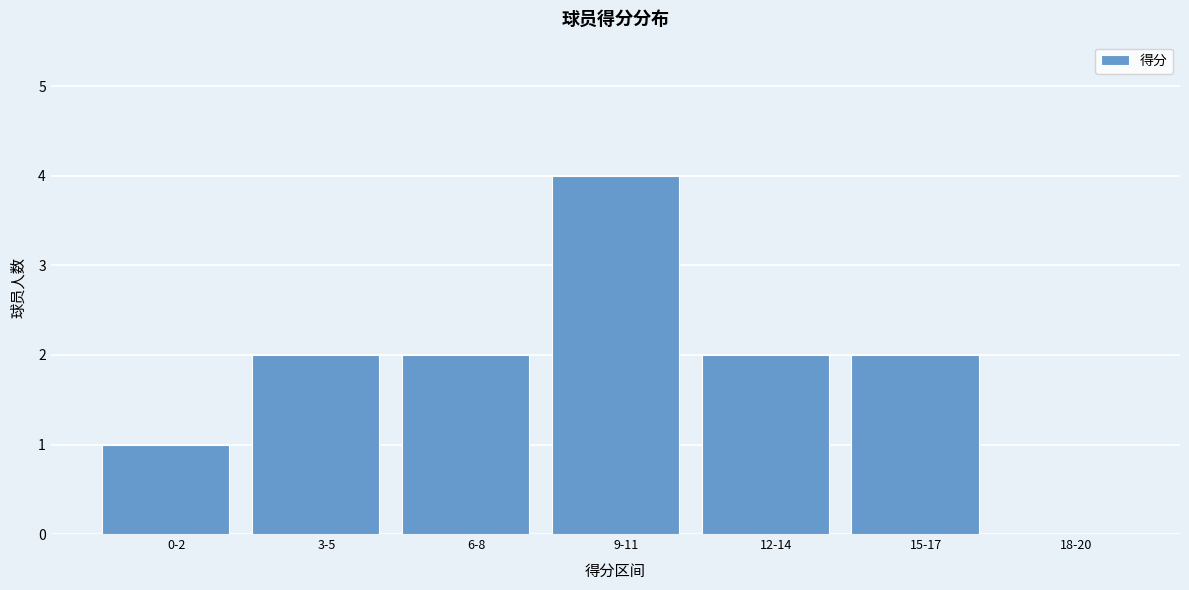

Reading left to right, extract all data points from this chart.

0-2=1	3-5=2	6-8=2	9-11=4	12-14=2	15-17=2	18-20=0